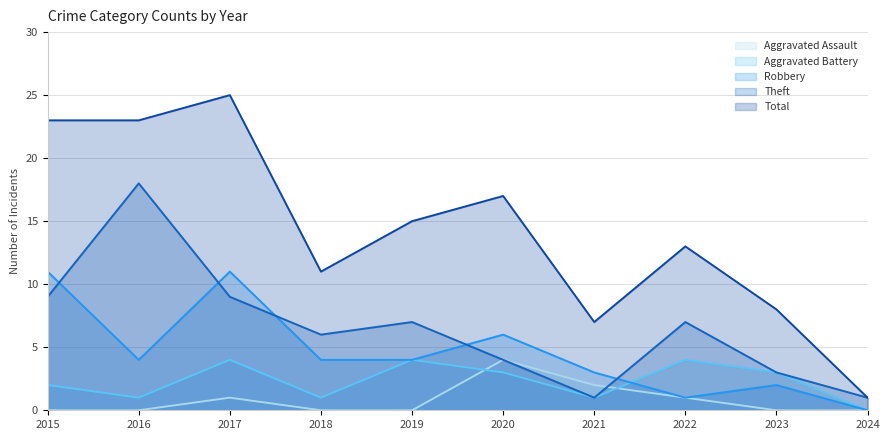

Does the chart have visible grid lines?

Yes